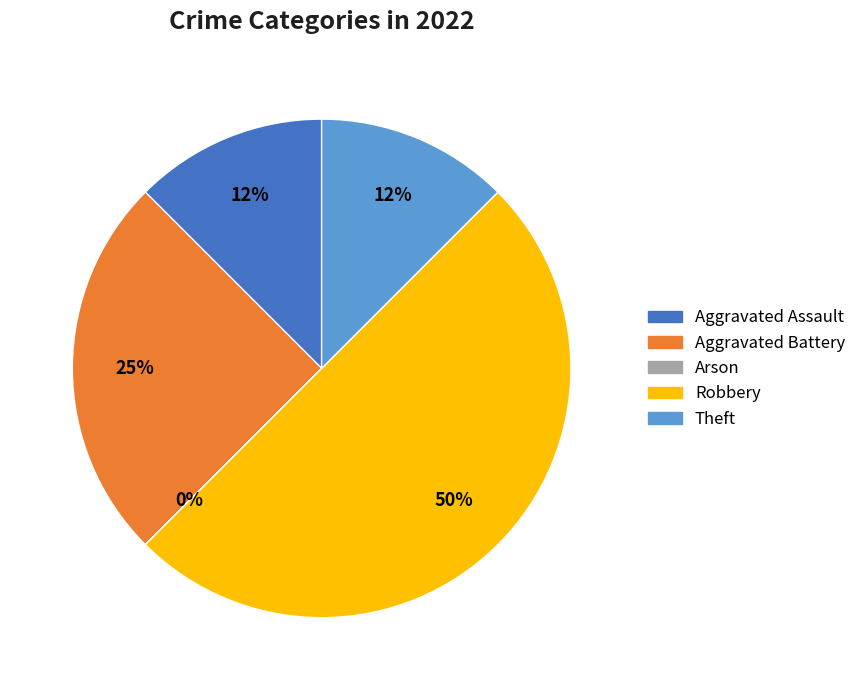

Is it true that Robbery is 50% of the pie?

True